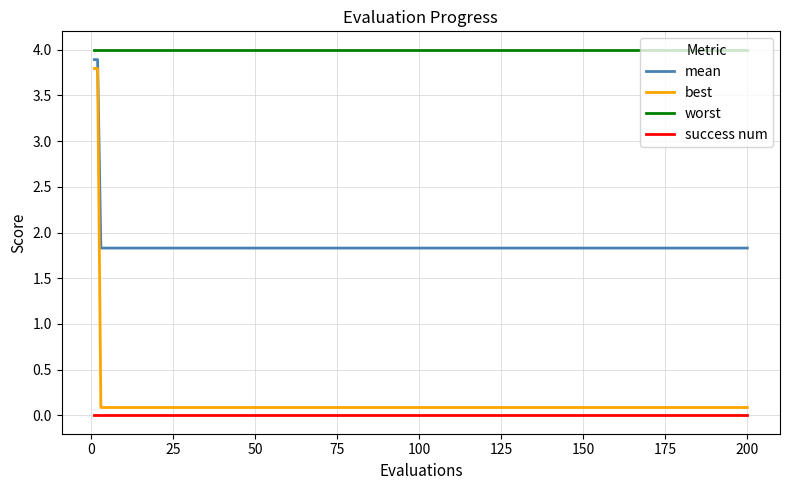

Is this an area chart (filled region under the line)?

No